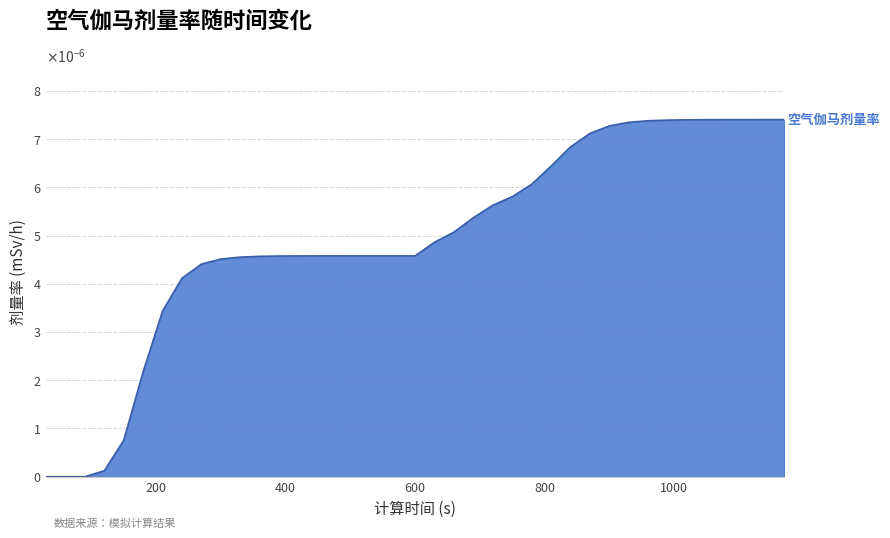

Does the chart have visible grid lines?

Yes